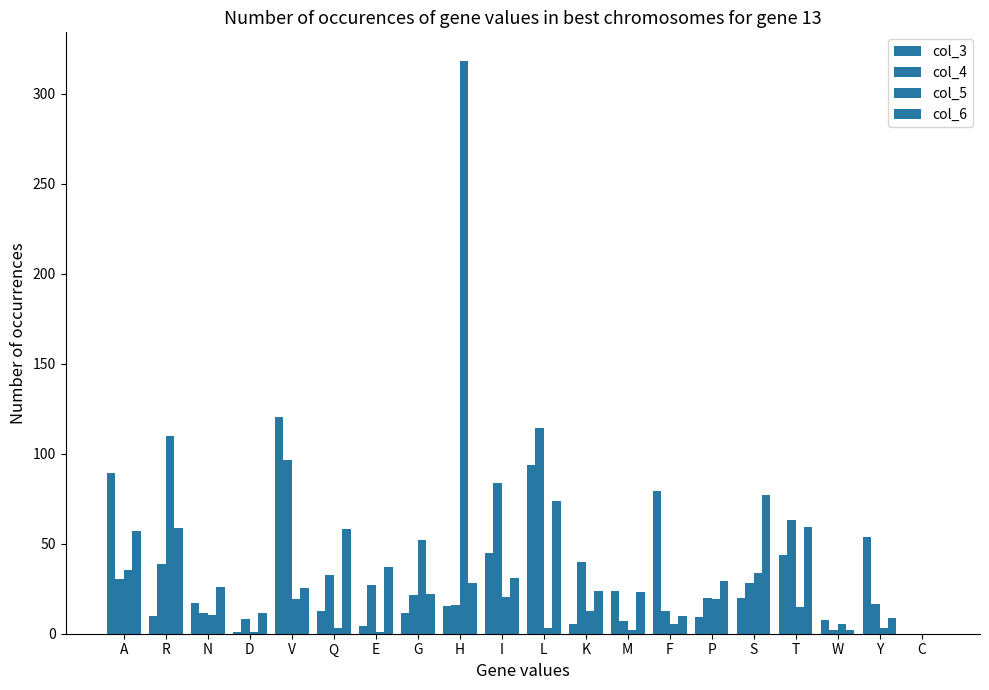

List the labels in order of col_4 value, smallest first.

C, W, M, D, N, F, H, Y, P, G, E, S, A, Q, R, K, T, I, V, L